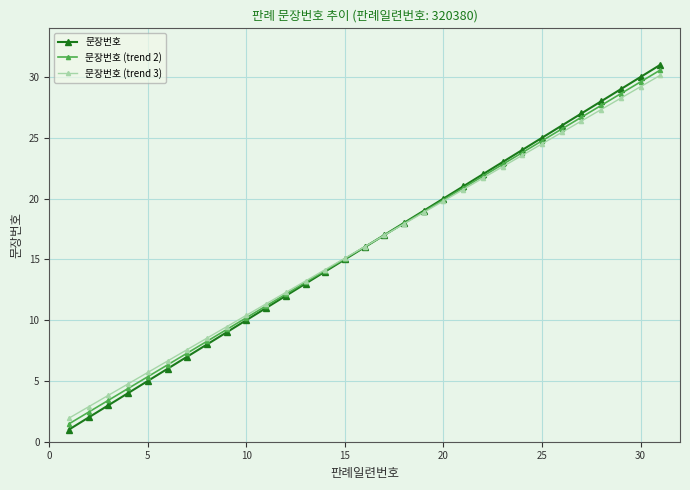

What is the value of the 문장번호 point at the 24th from the left?

24.0